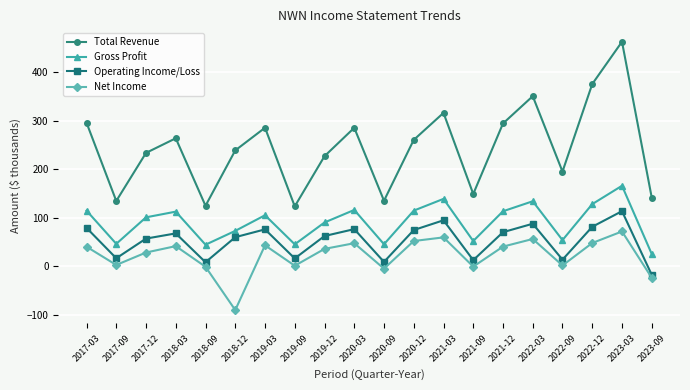

At 2021-12, list the series in order from smallest to largest.

Net Income, Operating Income/Loss, Gross Profit, Total Revenue